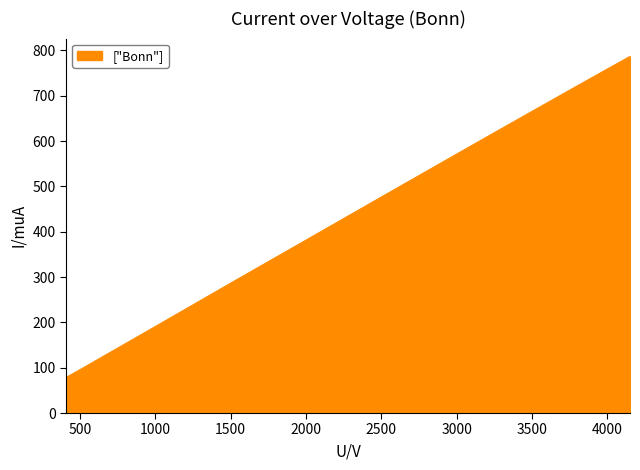

What is the maximum value shown in the chart?

786.7